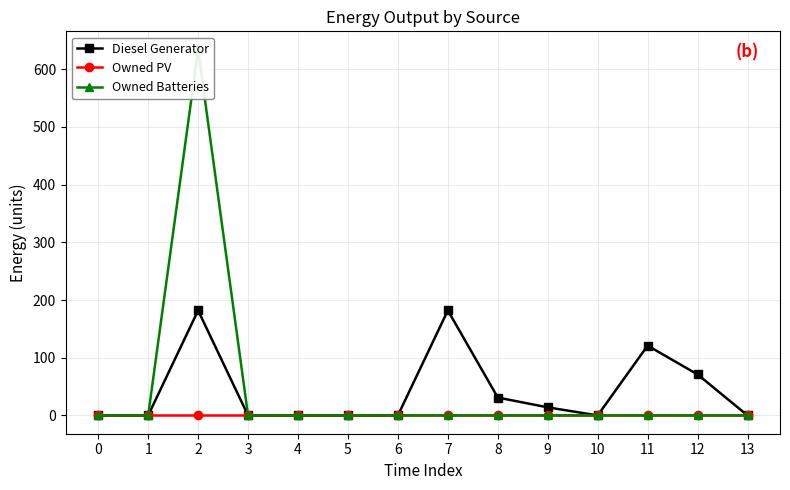

What is the spread (max minus min) of values at 12?

71.0